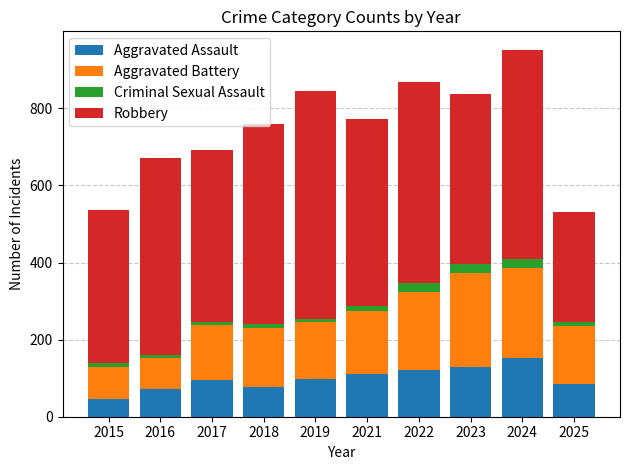

What is the difference between the maximum and minimum values in the Aggravated Assault series?

107